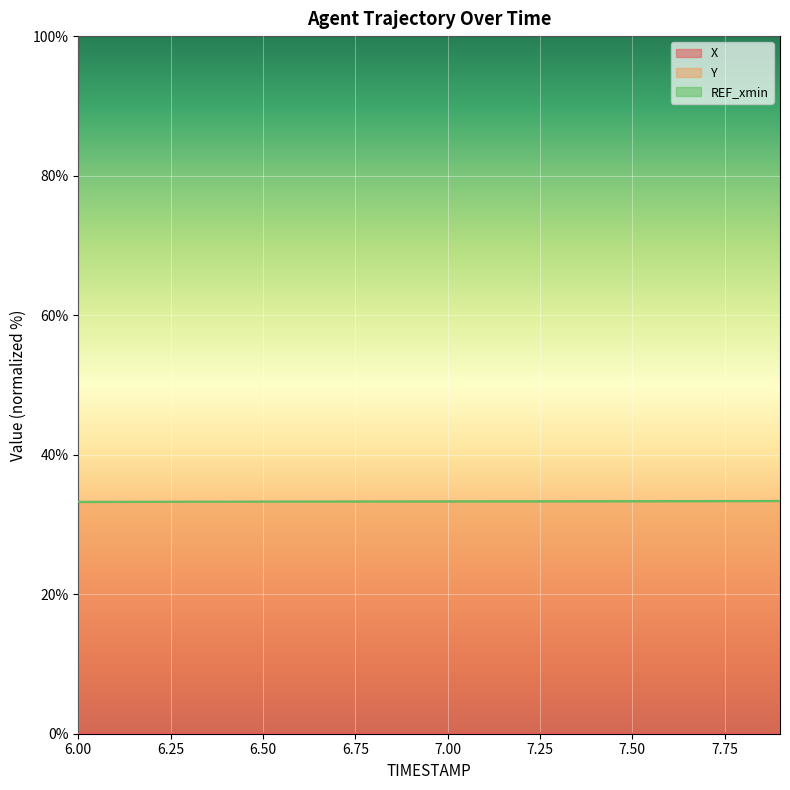

Which category has the highest value in the X series?

7.9